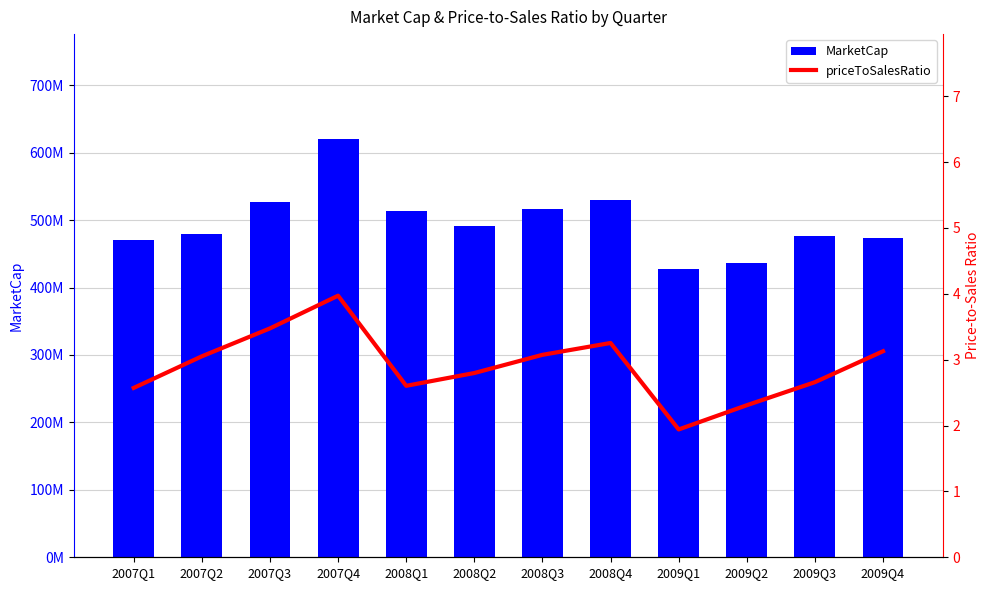

At which label does priceToSalesRatio first exceed 3?

2007Q2